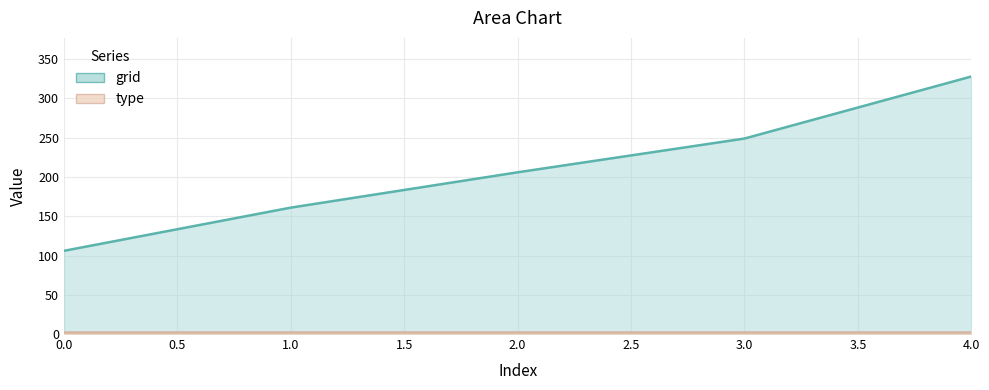

What is the greatest value displayed?

328